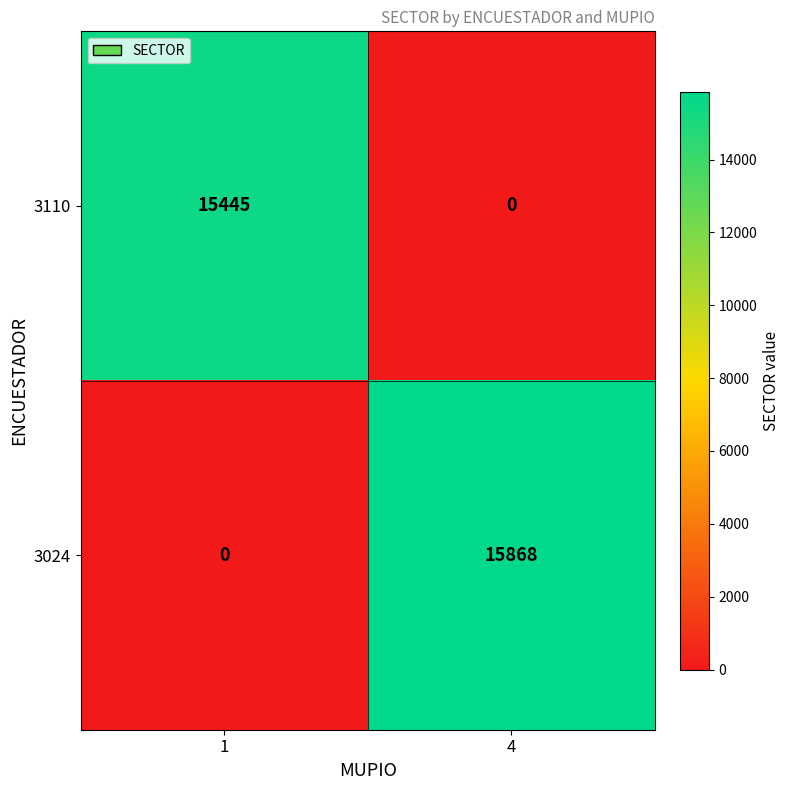

Between 1 and 4, which series saw the biggest shift?

3024